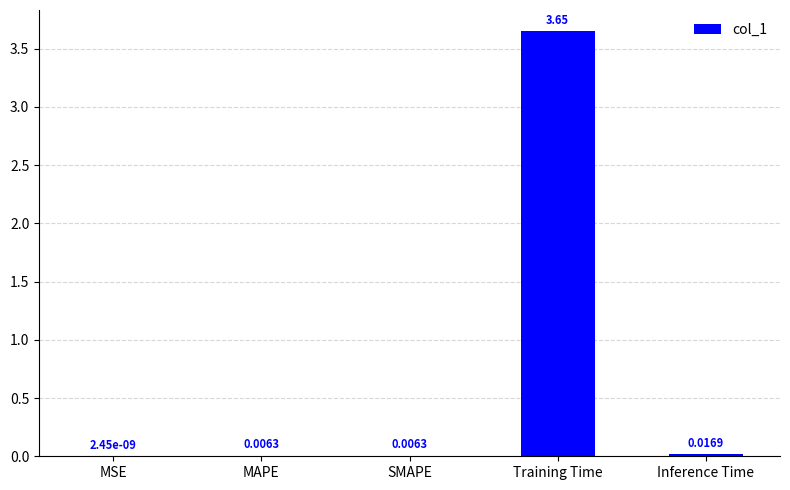

Which category has the highest value across all series?

Training Time